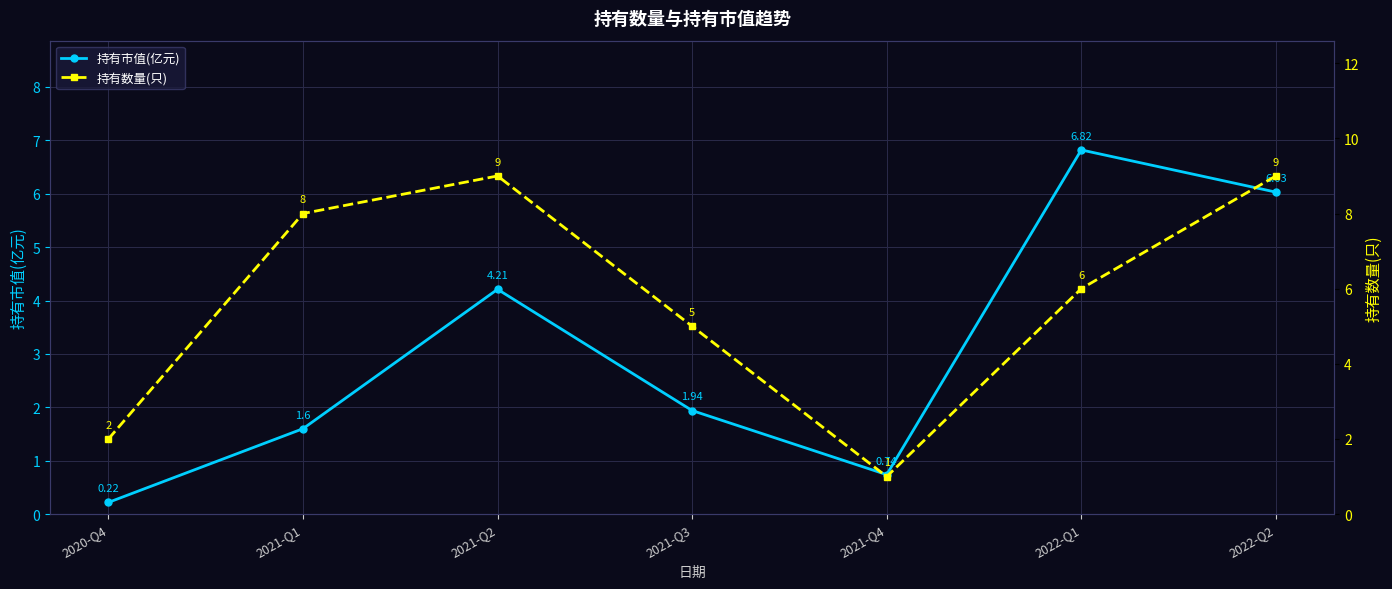

Rank the series by their average value, from lowest to highest.

持有市值(亿元), 持有数量(只)